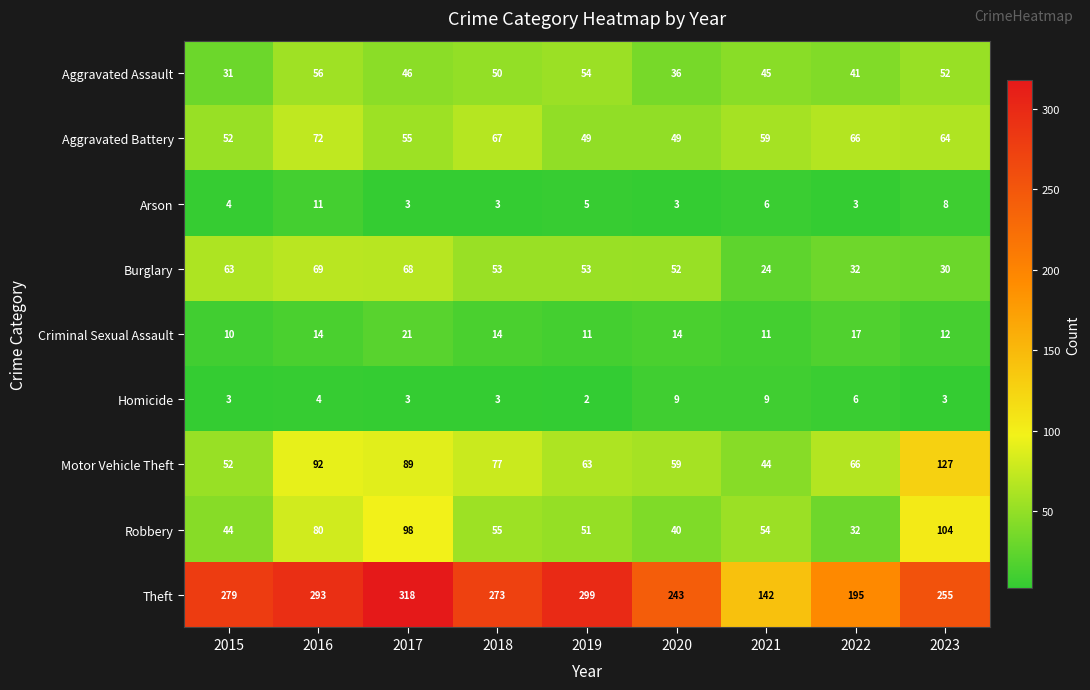

Rank the series at 2019 from lowest to highest value.

Homicide, Arson, Criminal Sexual Assault, Aggravated Battery, Robbery, Burglary, Aggravated Assault, Motor Vehicle Theft, Theft